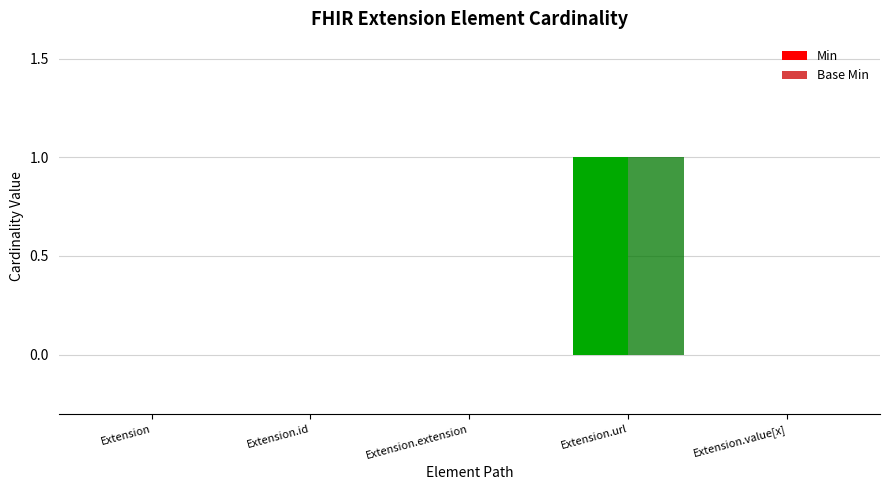

At which category does the chart reach its peak across all series?

Extension.url